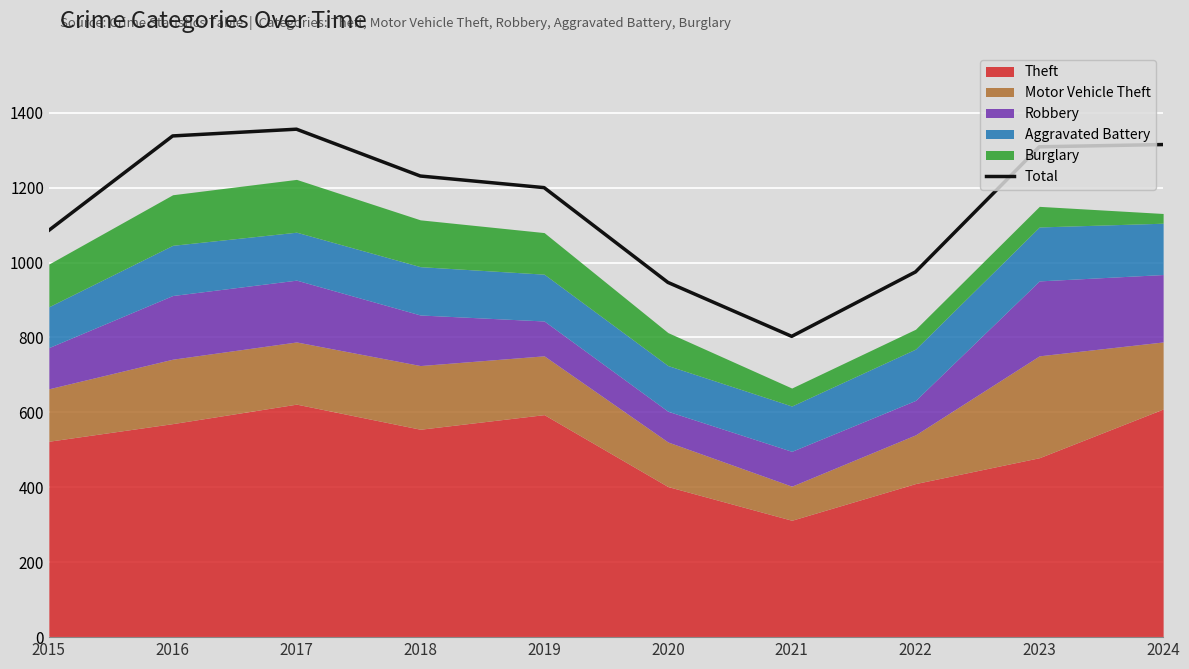

The chart shows a value of 1356 at 2017. True or false?

True